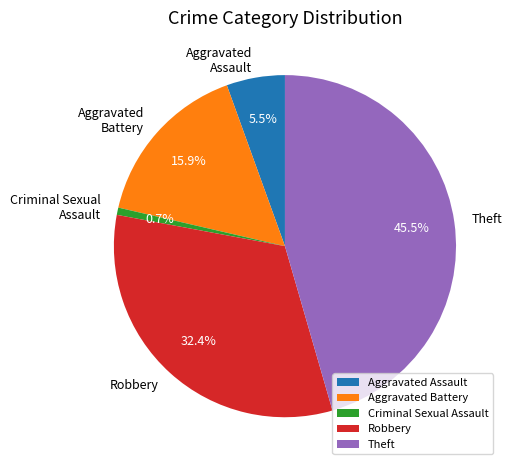

Is Criminal Sexual Assault the majority of the pie?

No